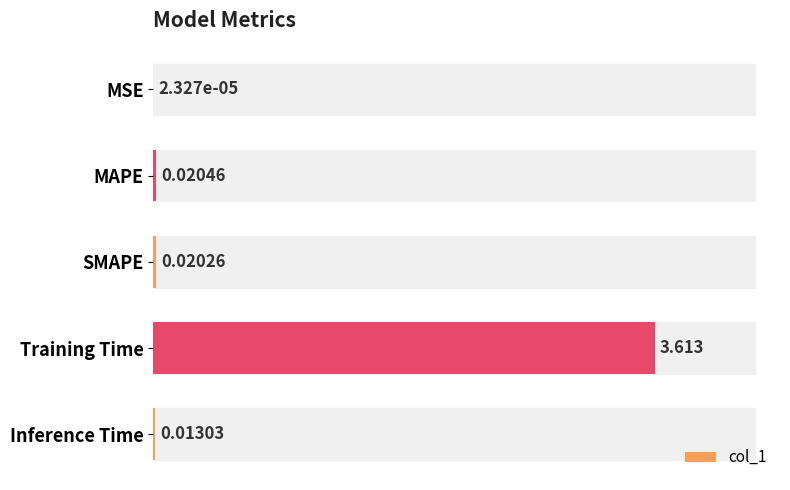

Between MAPE and Training Time, which is larger?

Training Time